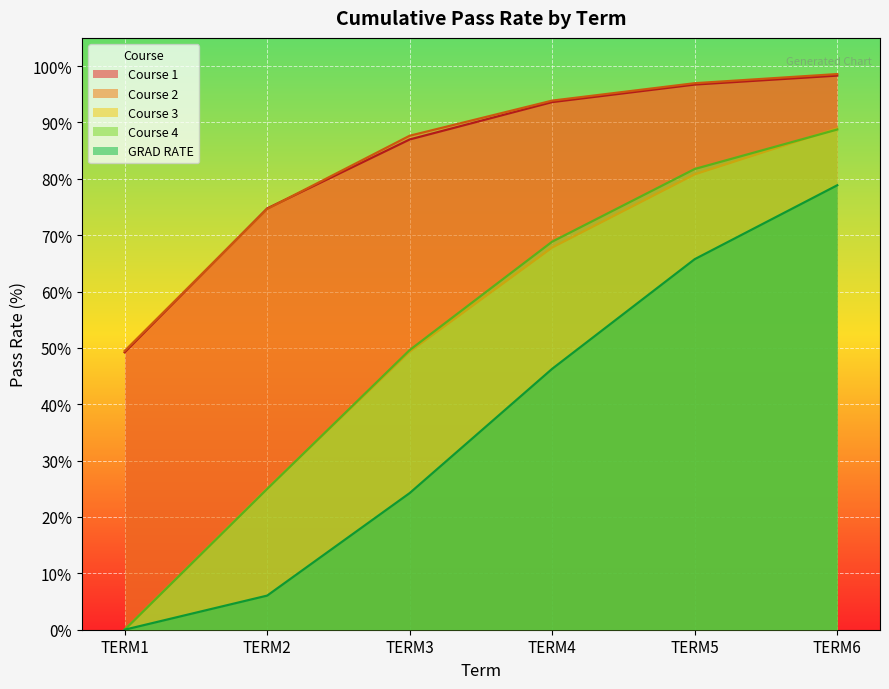

At which label is GRAD RATE closest to 39?

TERM4